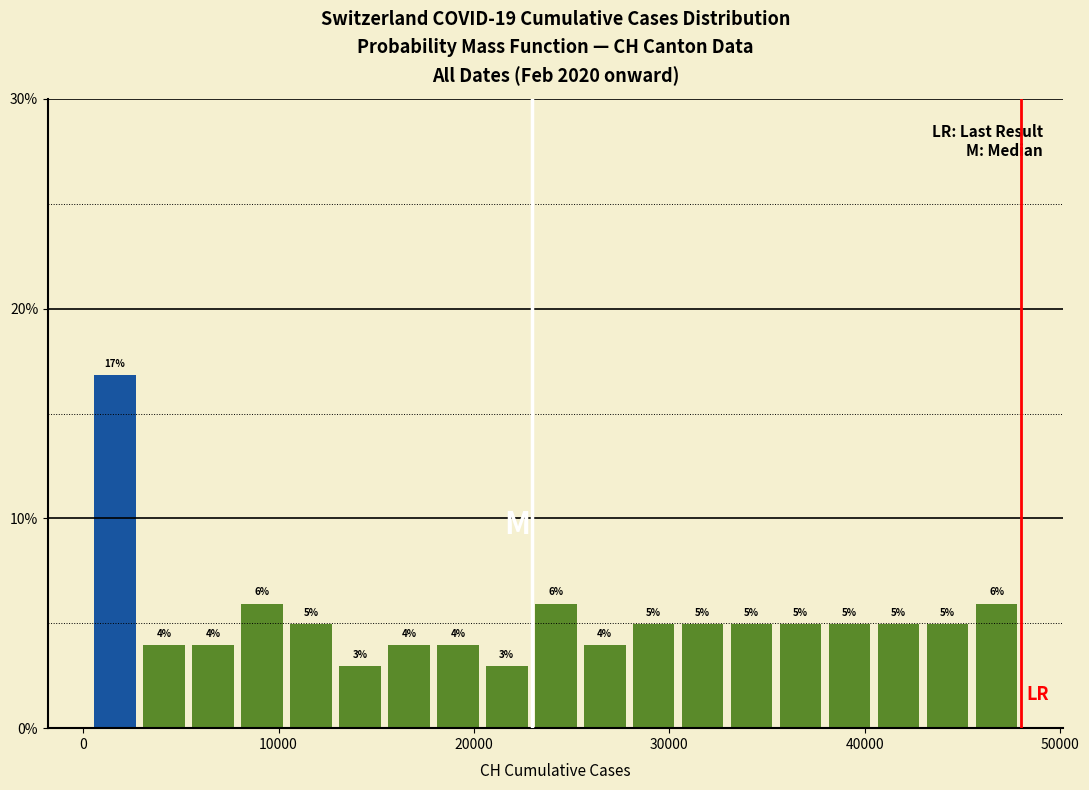

Read against the x-axis, roughly where is the centre of the tallest bar?

2000